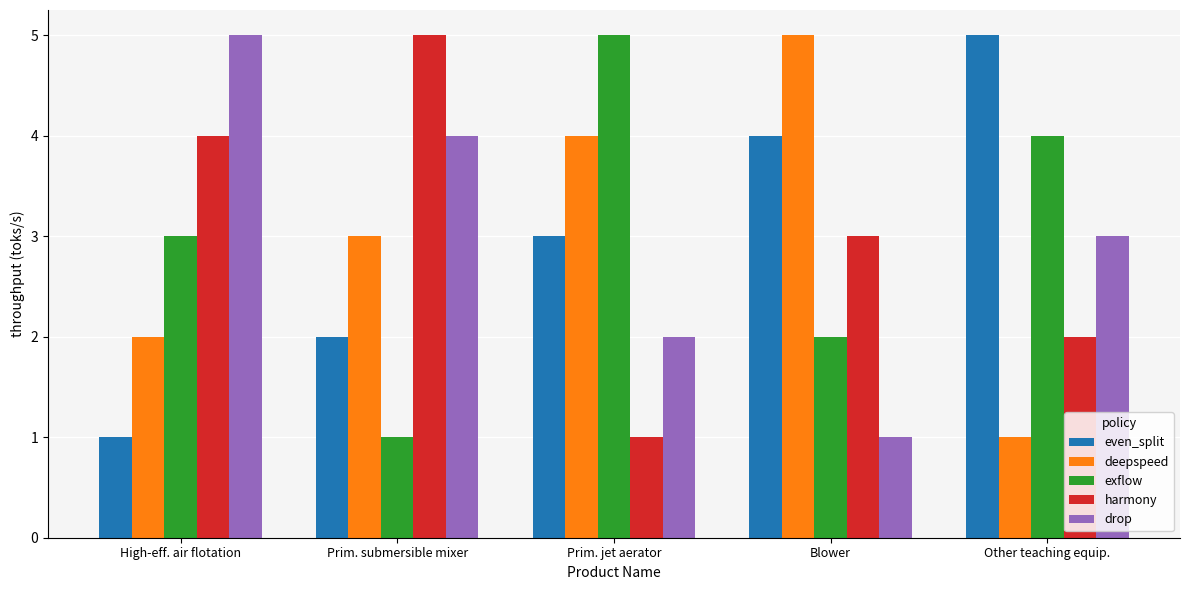

What is the minimum value shown in the chart?

1